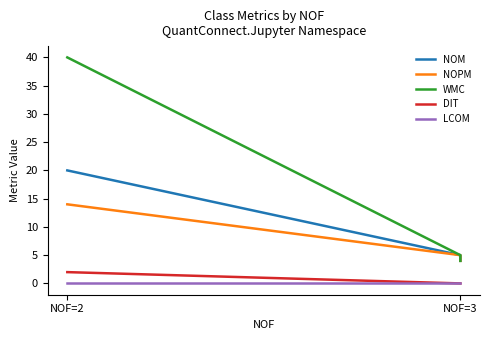

What is the minimum value for WMC?

4